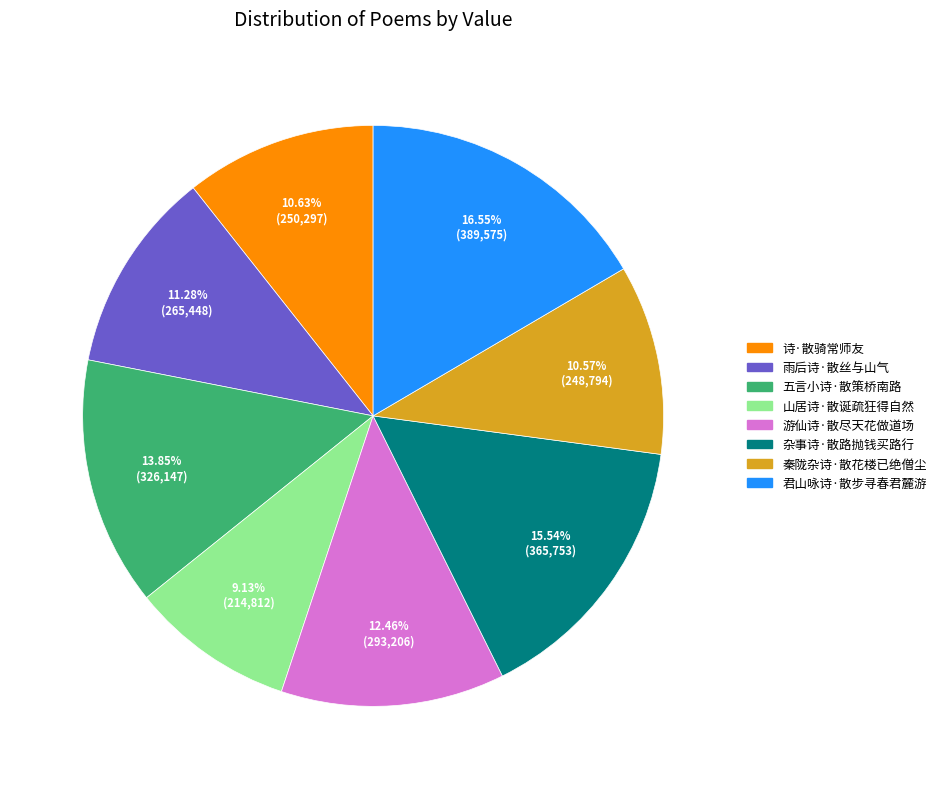

Which category has the smallest portion of the pie?

山居诗·散诞疏狂得自然